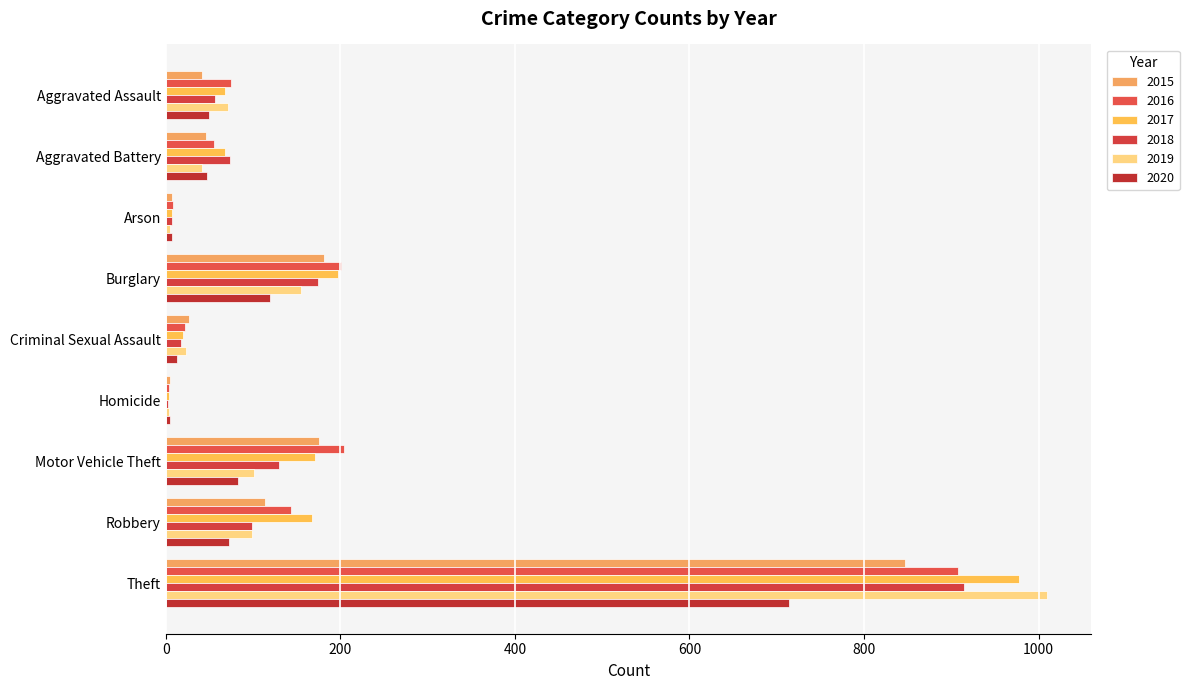

Which series has the largest total across all categories?

2017